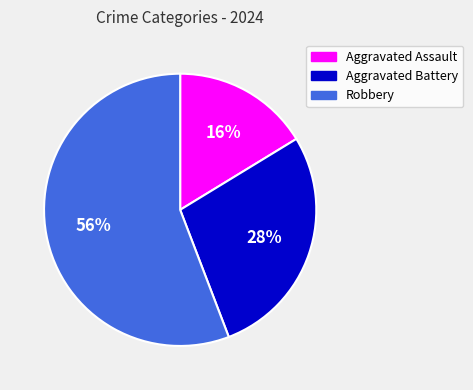

Does Robbery account for over 50% of the chart?

Yes